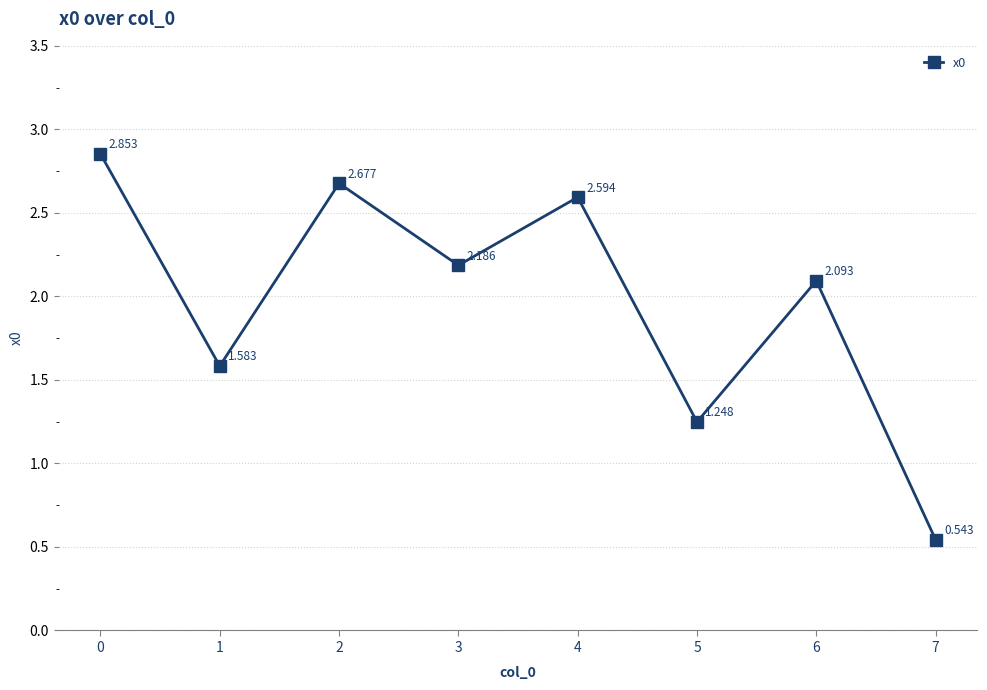

How many data points are above 2?

5